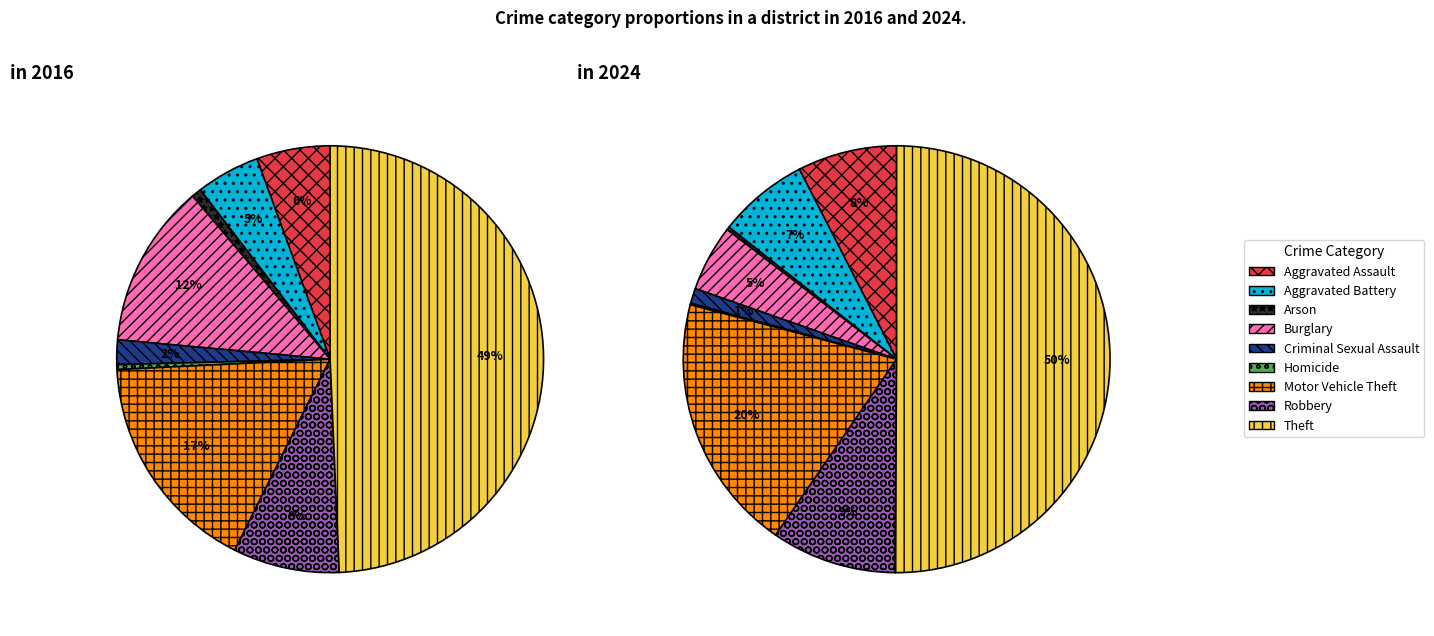

Does 6 represent more than half of the total?

No